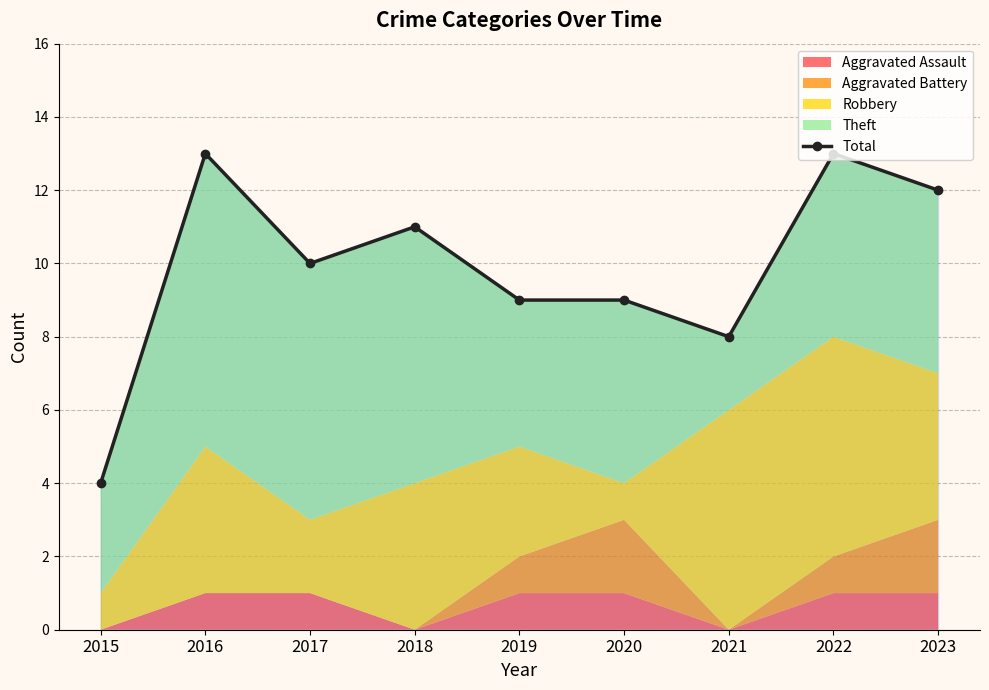

The chart shows a value of 4 at 2015. True or false?

True